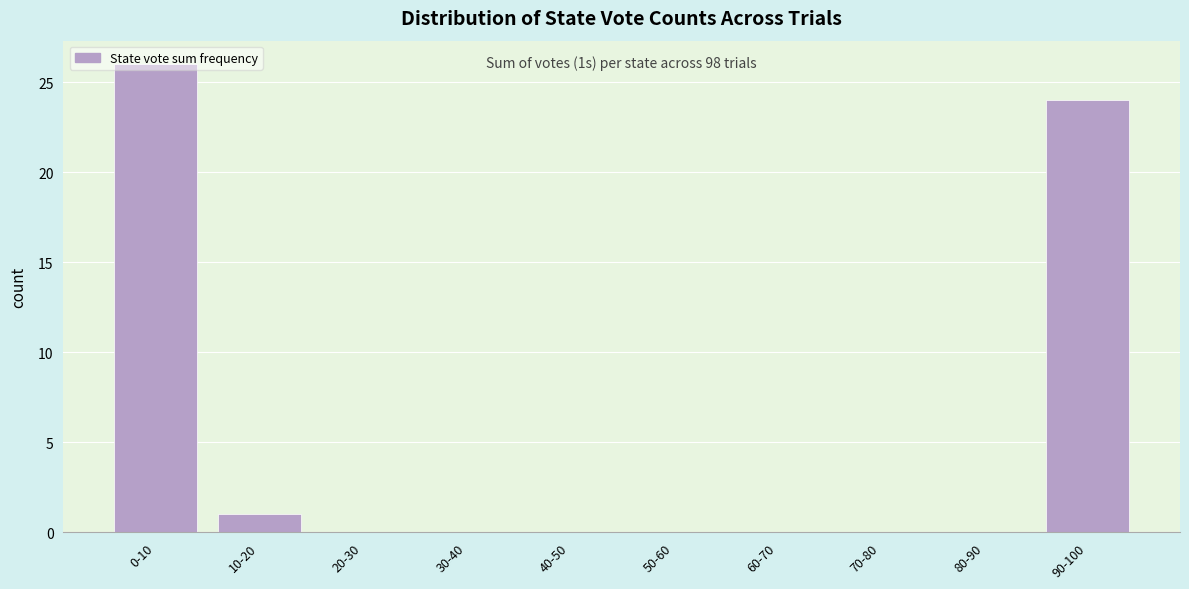

True or false: the data shows 11 at 60-70.

False